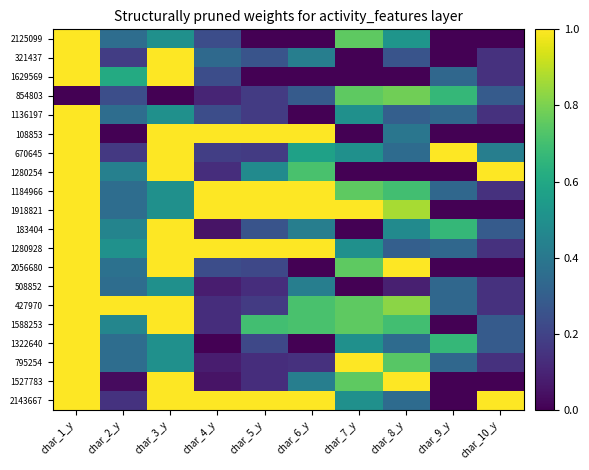

What is the difference between the highest and lowest values at char_7_y?

1.0